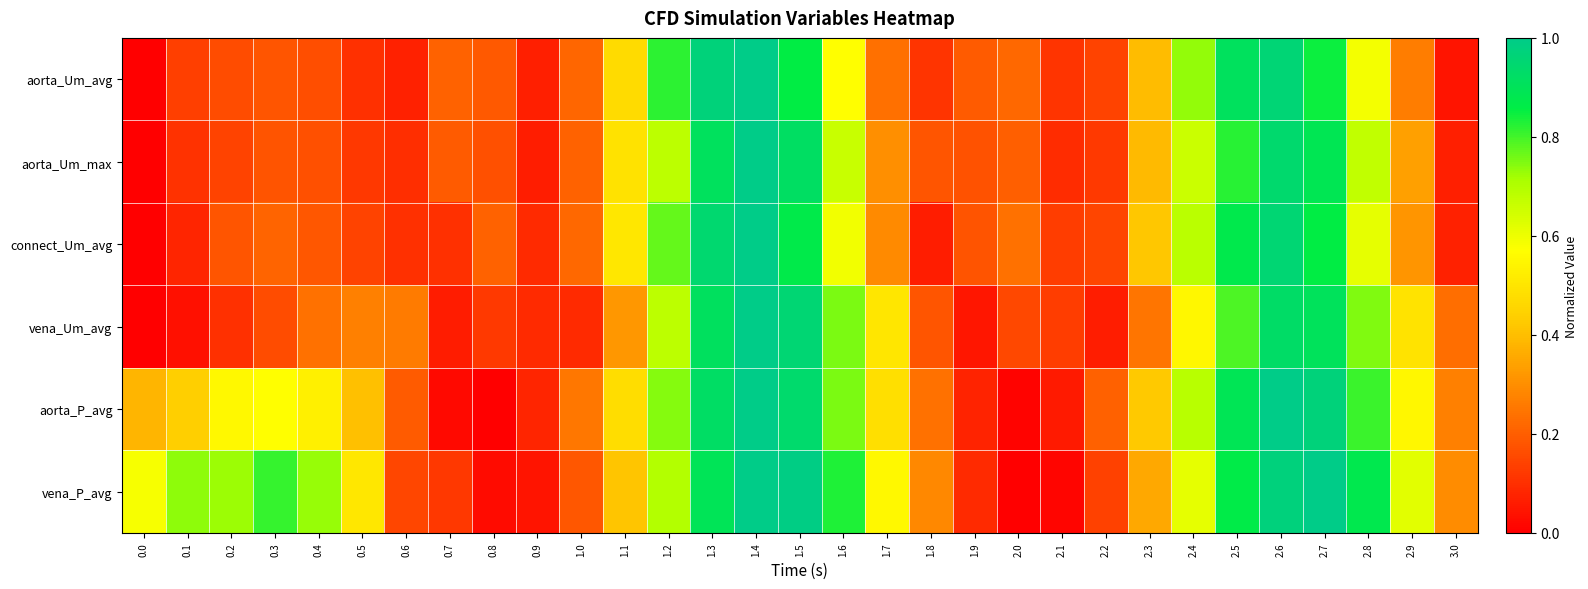

Reading left to right, transcribe all the data shown in this chart.

aorta_Um_avg: 0.0=0.0	0.1=0.1	0.2=0.2	0.3=0.2	0.4=0.2	0.5=0.1	0.6=0.1	0.7=0.2	0.8=0.2	0.9=0.1	1.0=0.2	1.1=0.5	1.2=0.8	1.3=1.0	1.4=1.0	1.5=0.9	1.6=0.6	1.7=0.2	1.8=0.1	1.9=0.2	2.0=0.2	2.1=0.1	2.2=0.1	2.3=0.4	2.4=0.7	2.5=0.9	2.6=1.0	2.7=0.8	2.8=0.6	2.9=0.3	3.0=0.0
aorta_Um_max: 0.0=0.0	0.1=0.1	0.2=0.1	0.3=0.2	0.4=0.2	0.5=0.1	0.6=0.1	0.7=0.2	0.8=0.2	0.9=0.1	1.0=0.2	1.1=0.5	1.2=0.7	1.3=0.9	1.4=1.0	1.5=0.9	1.6=0.7	1.7=0.3	1.8=0.2	1.9=0.2	2.0=0.2	2.1=0.1	2.2=0.1	2.3=0.4	2.4=0.7	2.5=0.8	2.6=0.9	2.7=0.9	2.8=0.7	2.9=0.3	3.0=0.1
connect_Um_avg: 0.0=0.0	0.1=0.1	0.2=0.2	0.3=0.2	0.4=0.2	0.5=0.1	0.6=0.1	0.7=0.1	0.8=0.2	0.9=0.1	1.0=0.2	1.1=0.5	1.2=0.8	1.3=0.9	1.4=1.0	1.5=0.9	1.6=0.6	1.7=0.3	1.8=0.1	1.9=0.2	2.0=0.2	2.1=0.1	2.2=0.1	2.3=0.4	2.4=0.7	2.5=0.9	2.6=1.0	2.7=0.9	2.8=0.6	2.9=0.3	3.0=0.1
vena_Um_avg: 0.0=0.0	0.1=0.0	0.2=0.1	0.3=0.2	0.4=0.2	0.5=0.3	0.6=0.3	0.7=0.1	0.8=0.1	0.9=0.1	1.0=0.1	1.1=0.3	1.2=0.7	1.3=0.9	1.4=1.0	1.5=1.0	1.6=0.8	1.7=0.5	1.8=0.2	1.9=0.0	2.0=0.2	2.1=0.1	2.2=0.1	2.3=0.2	2.4=0.5	2.5=0.8	2.6=0.9	2.7=0.9	2.8=0.7	2.9=0.5	3.0=0.2
aorta_P_avg: 0.0=0.4	0.1=0.4	0.2=0.6	0.3=0.6	0.4=0.5	0.5=0.4	0.6=0.2	0.7=0.0	0.8=0.0	0.9=0.1	1.0=0.3	1.1=0.5	1.2=0.7	1.3=0.9	1.4=1.0	1.5=0.9	1.6=0.8	1.7=0.5	1.8=0.2	1.9=0.1	2.0=0.0	2.1=0.1	2.2=0.2	2.3=0.4	2.4=0.7	2.5=0.9	2.6=1.0	2.7=1.0	2.8=0.8	2.9=0.5	3.0=0.3
vena_P_avg: 0.0=0.6	0.1=0.7	0.2=0.7	0.3=0.8	0.4=0.7	0.5=0.5	0.6=0.1	0.7=0.1	0.8=0.0	0.9=0.0	1.0=0.2	1.1=0.4	1.2=0.7	1.3=0.9	1.4=1.0	1.5=1.0	1.6=0.8	1.7=0.6	1.8=0.3	1.9=0.1	2.0=0.0	2.1=0.0	2.2=0.1	2.3=0.4	2.4=0.6	2.5=0.9	2.6=1.0	2.7=1.0	2.8=0.9	2.9=0.6	3.0=0.3